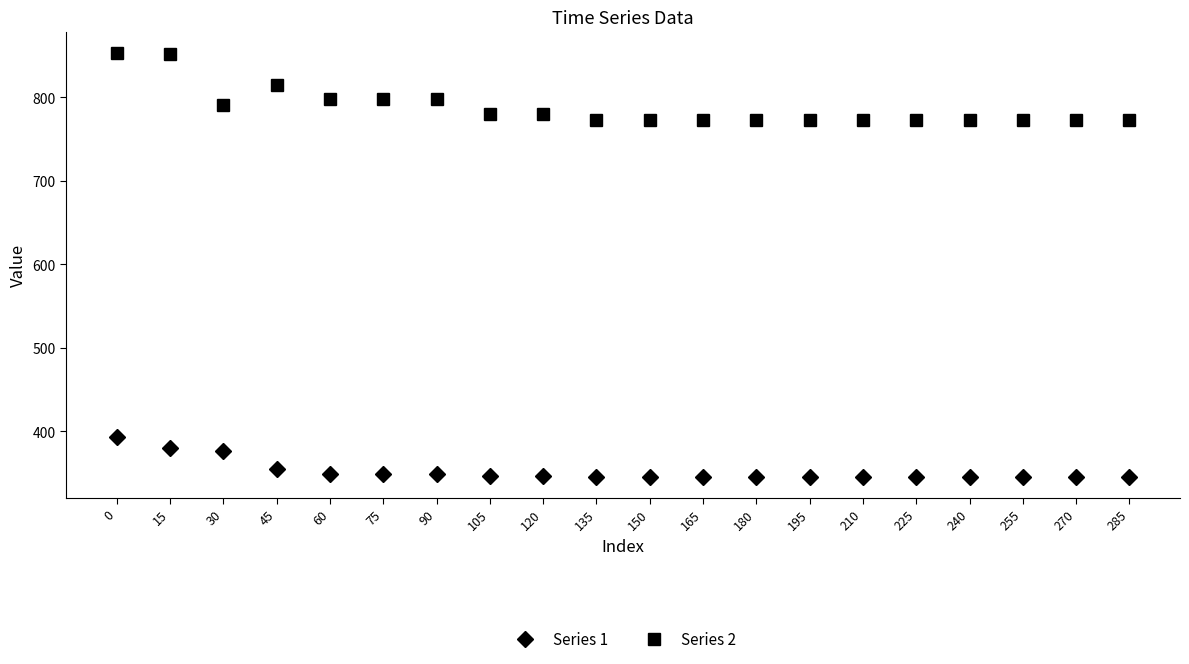

Rank the series by their average value, from highest to lowest.

Series 2, Series 1